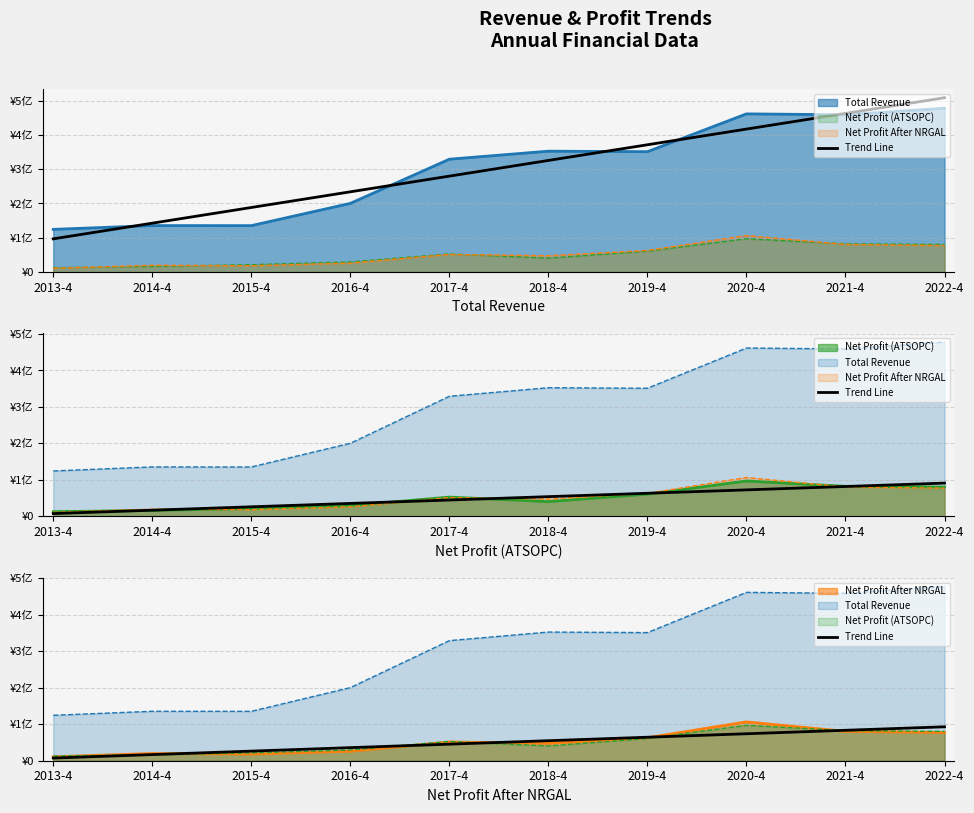

What is the maximum value shown in the chart?

92958479.8